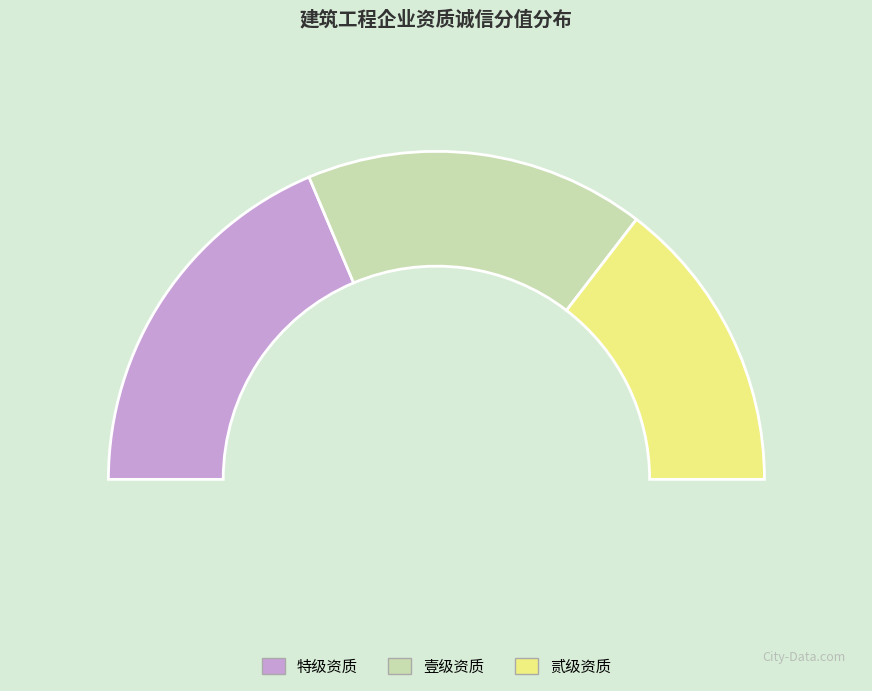

Does 建筑业企业资质_施工总承包_建筑工程_贰级 account for over 50% of the chart?

No